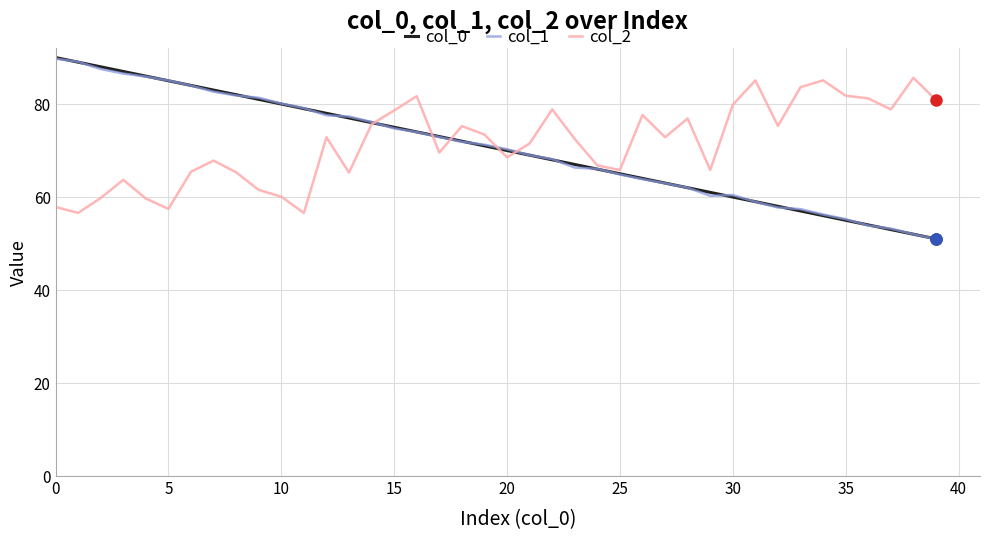

What is the maximum value for col_0?

90.0